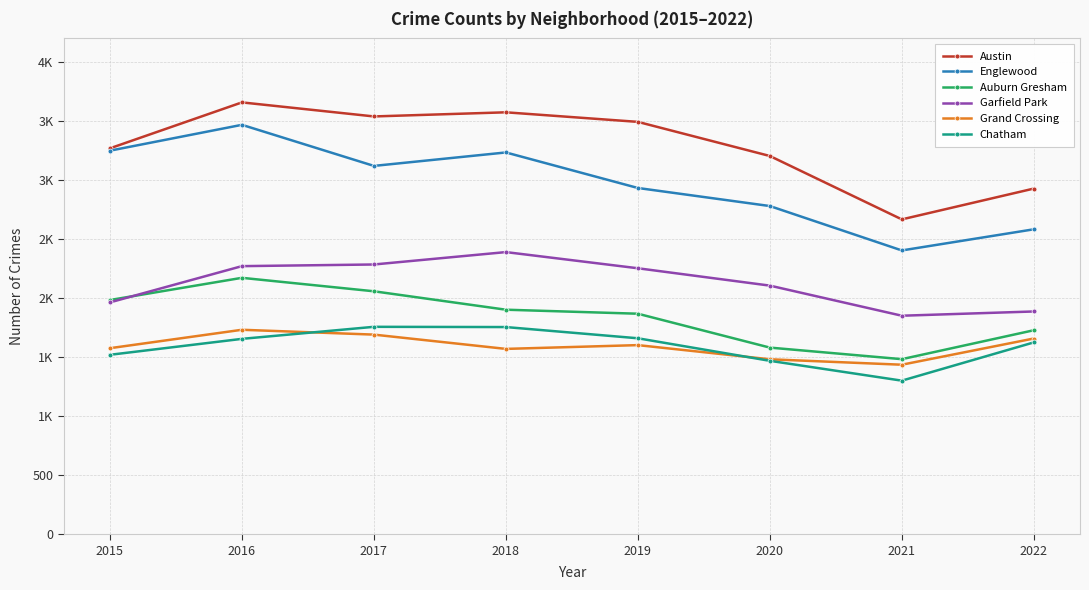

Between 2016 and 2021, which series saw the biggest shift?

Englewood